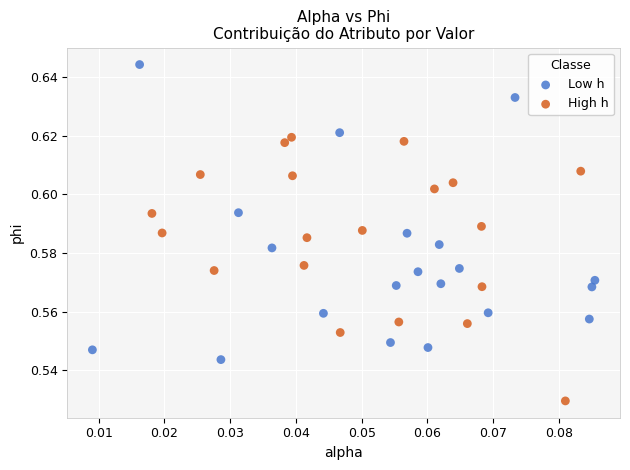

Which series contains the highest Y value?

Low h